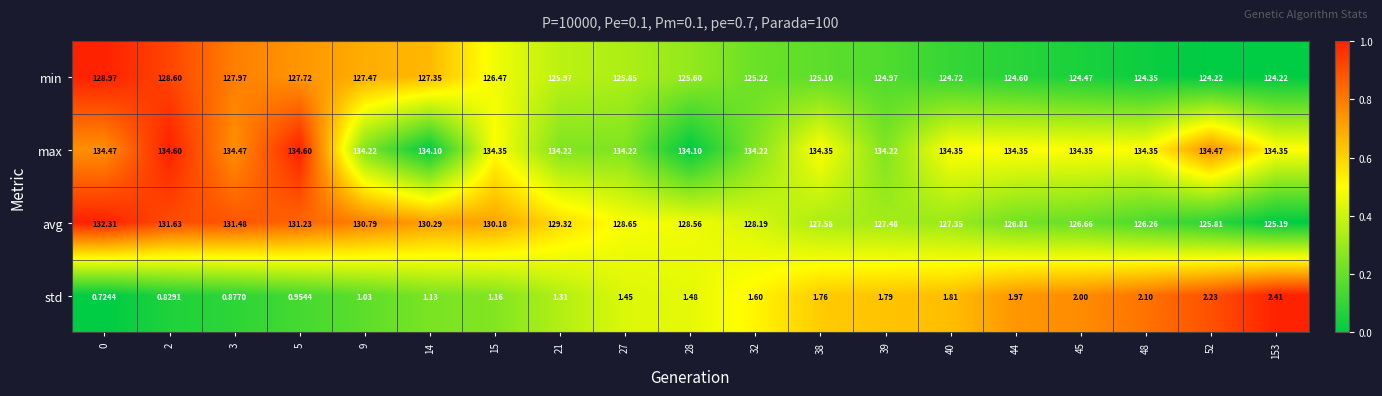

Between 9 and 27, which series saw the biggest shift?

avg